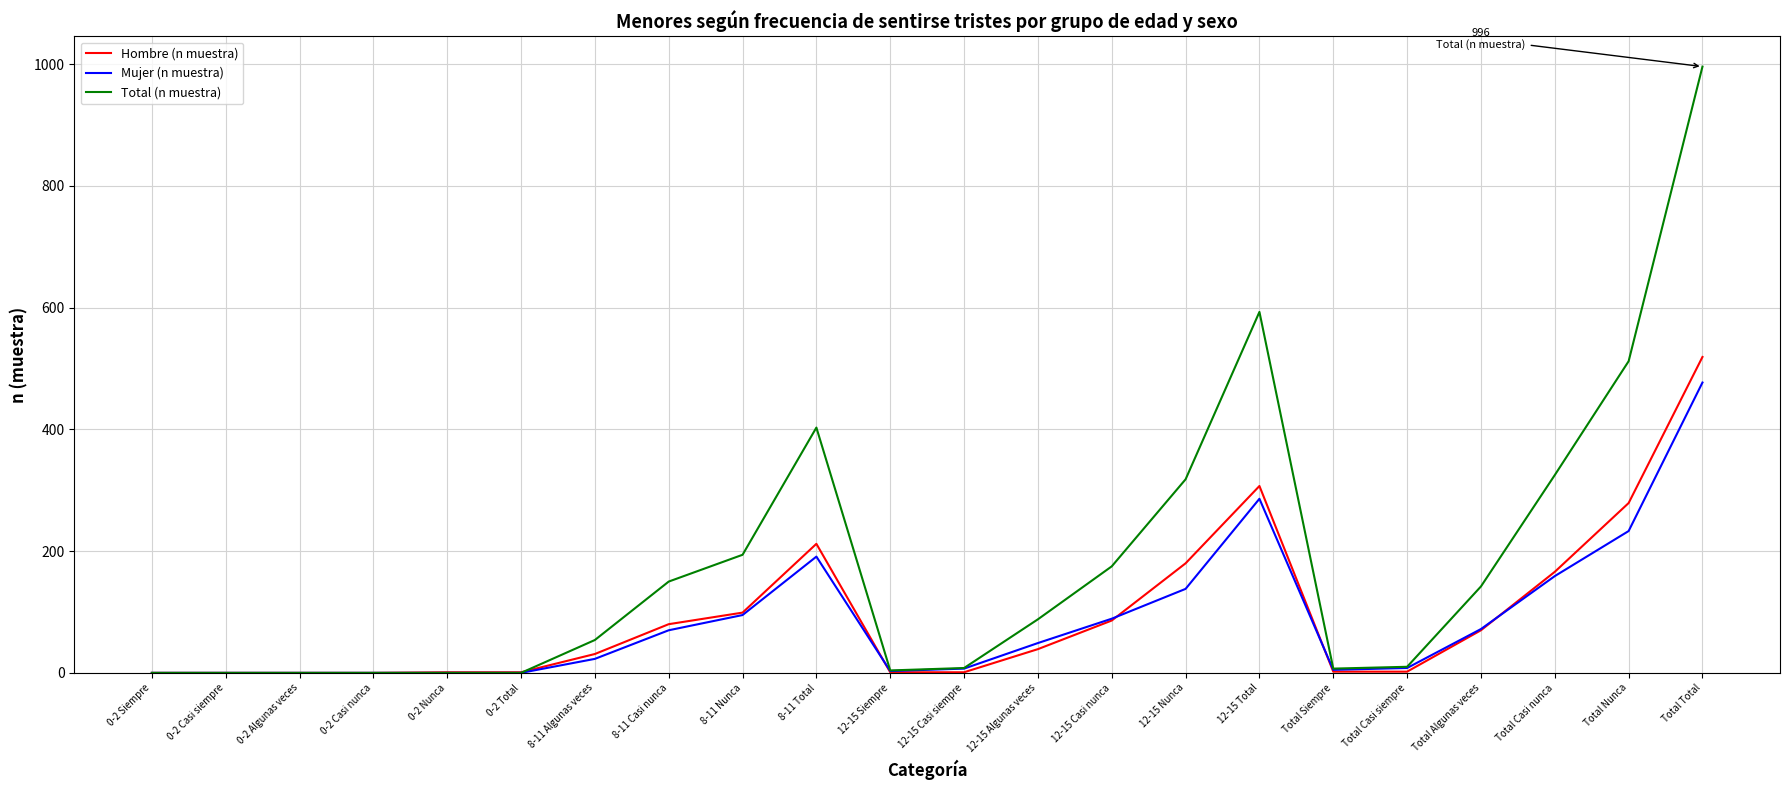

Which series has the largest total across all categories?

Total (n muestra)